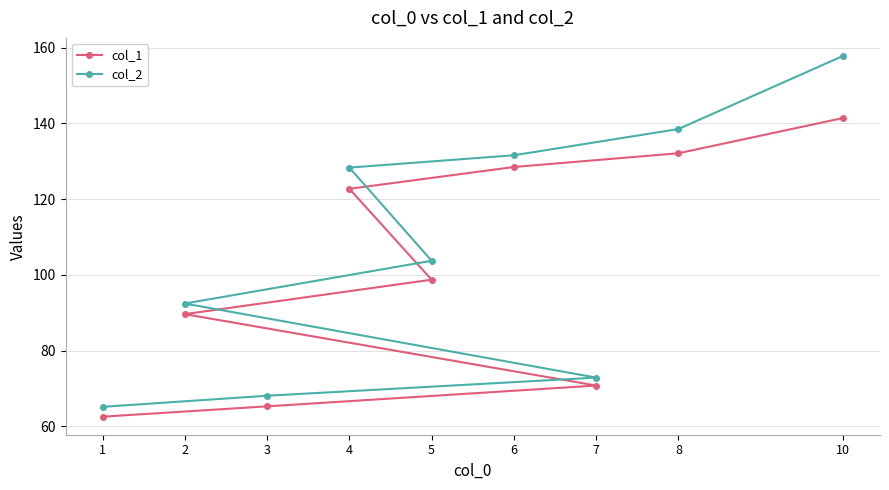

True or false: col_1 has a value of 37.5 at 8.

False